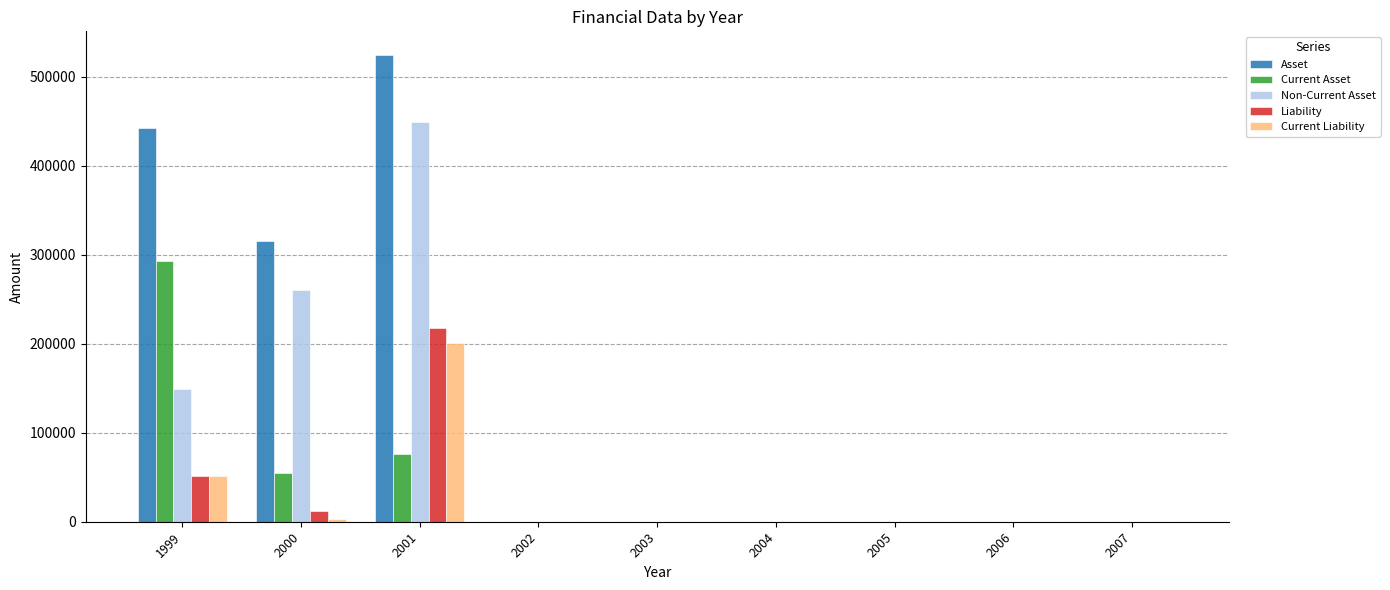

Reading left to right, transcribe all the data shown in this chart.

Asset: 442579	314981	524792	0	0	0	0	0	0
Current Asset: 293499	55079	76079	0	0	0	0	0	0
Non-Current Asset: 149080	259902	448713	0	0	0	0	0	0
Liability: 51932	11802	217699	0	0	0	0	0	0
Current Liability: 51932	2925	200819	0	0	0	0	0	0